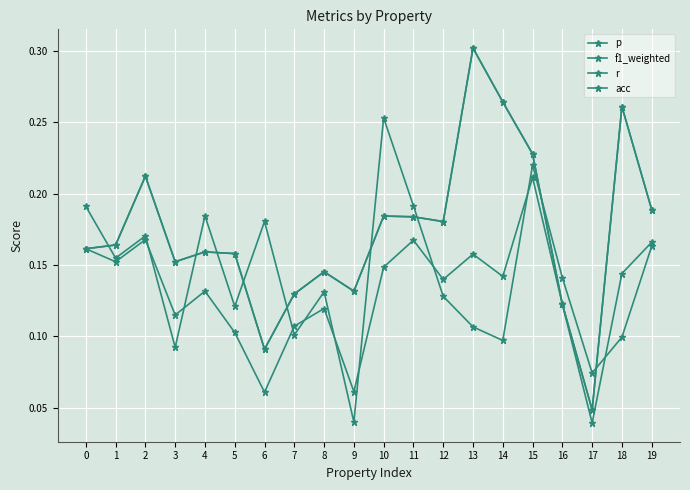

At which category is the sum across all series the highest?

15